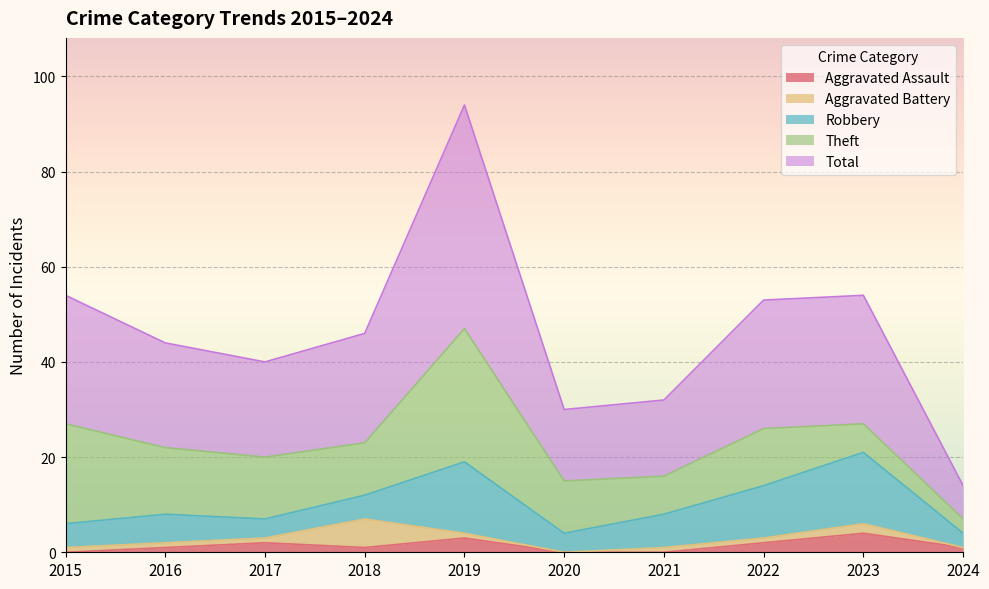

What is the difference between the Total values at 2021 and 2015?

11